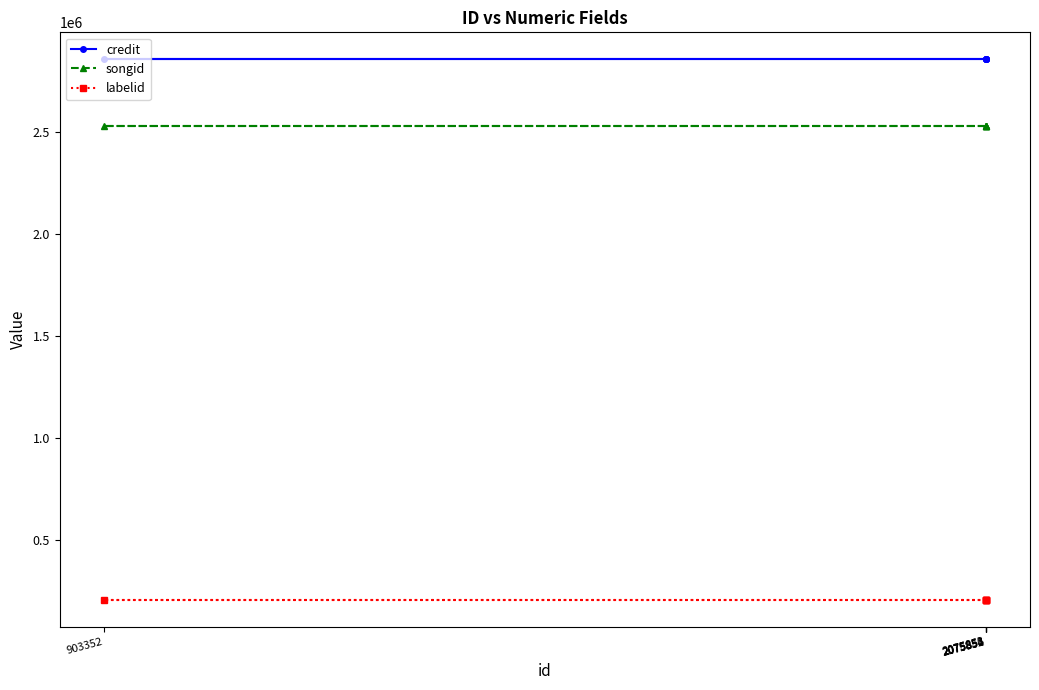

Rank the series by their maximum value, from lowest to highest.

labelid, songid, credit